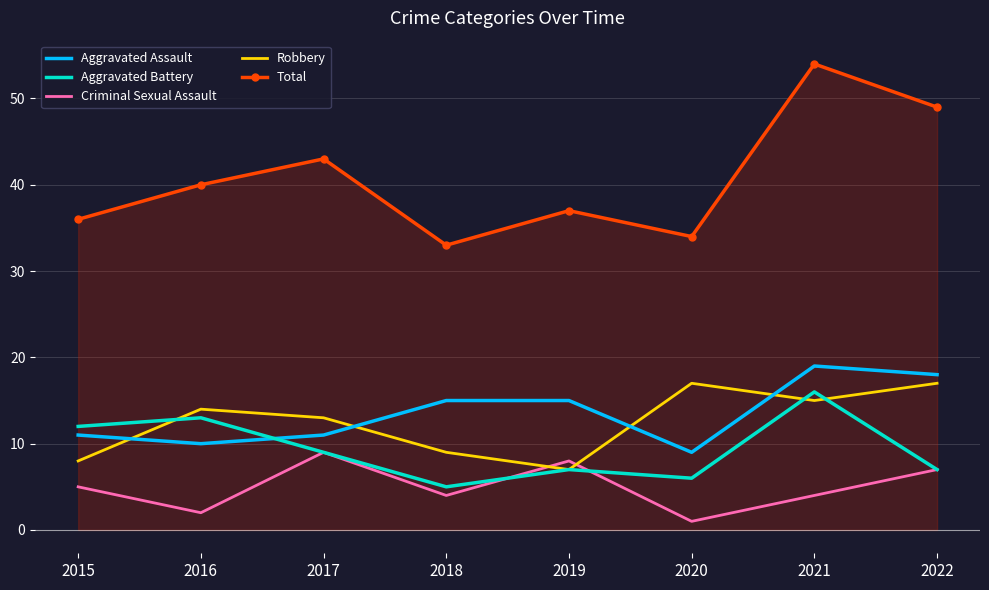

What is the difference between the Criminal Sexual Assault values at 2015 and 2021?

1